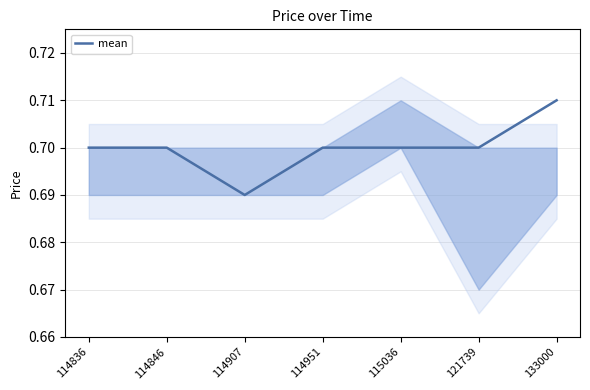

At which label is the value closest to 0?

114907